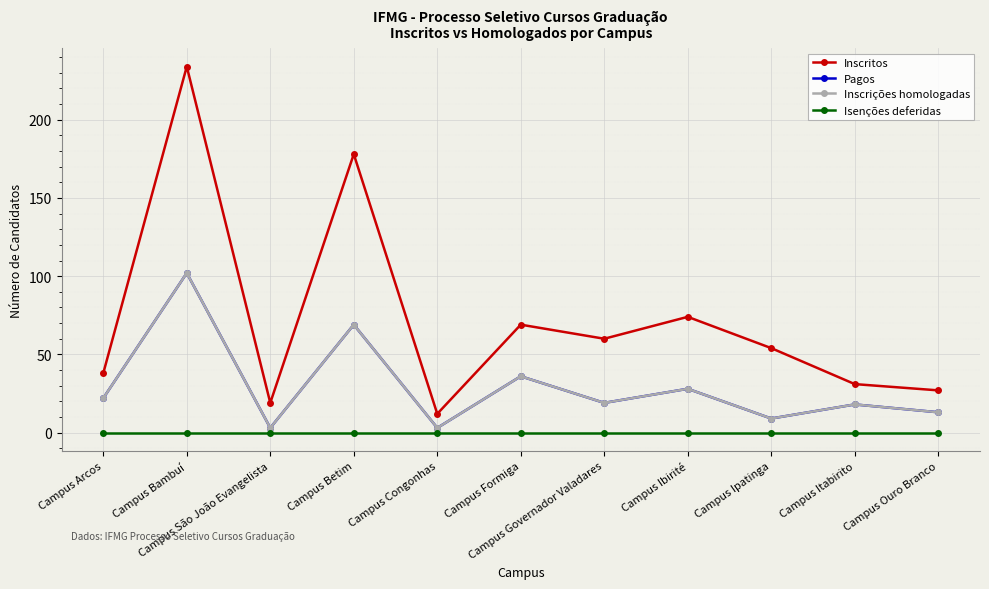

True or false: Inscritos has more than 2 points higher than both neighbors.

True